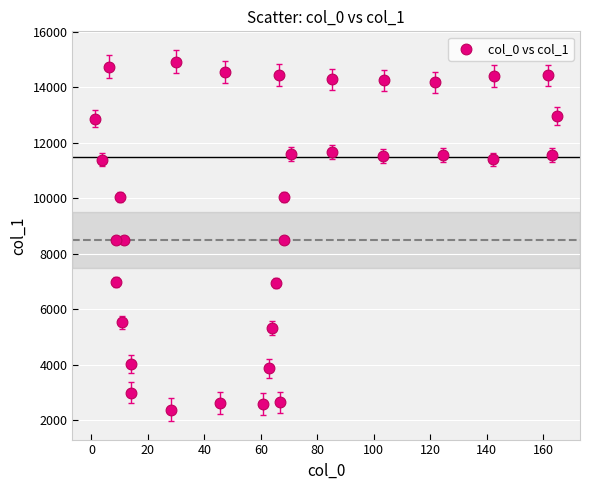

What is the range of X values (max minus min)?

163.4